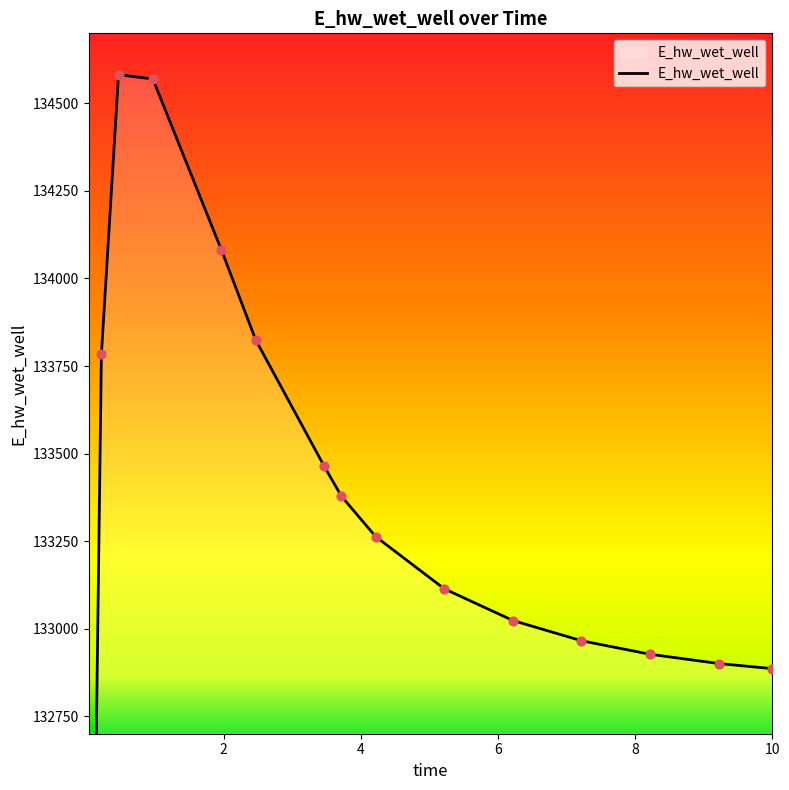

What is the change in value from 4.21875 to 9.21875?

-362.2